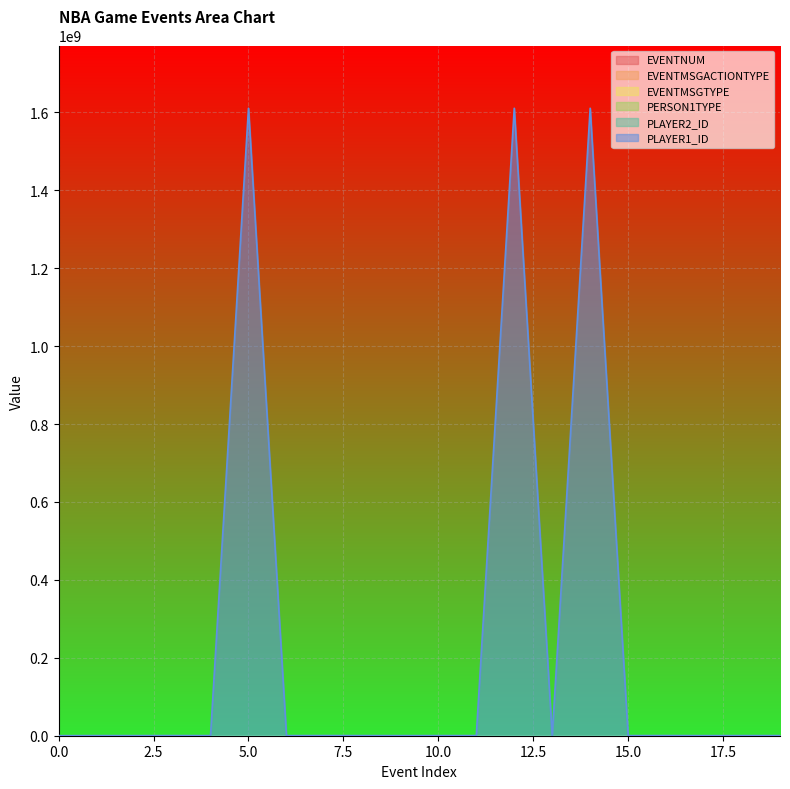

At which label is PERSON1TYPE closest to 2?

5